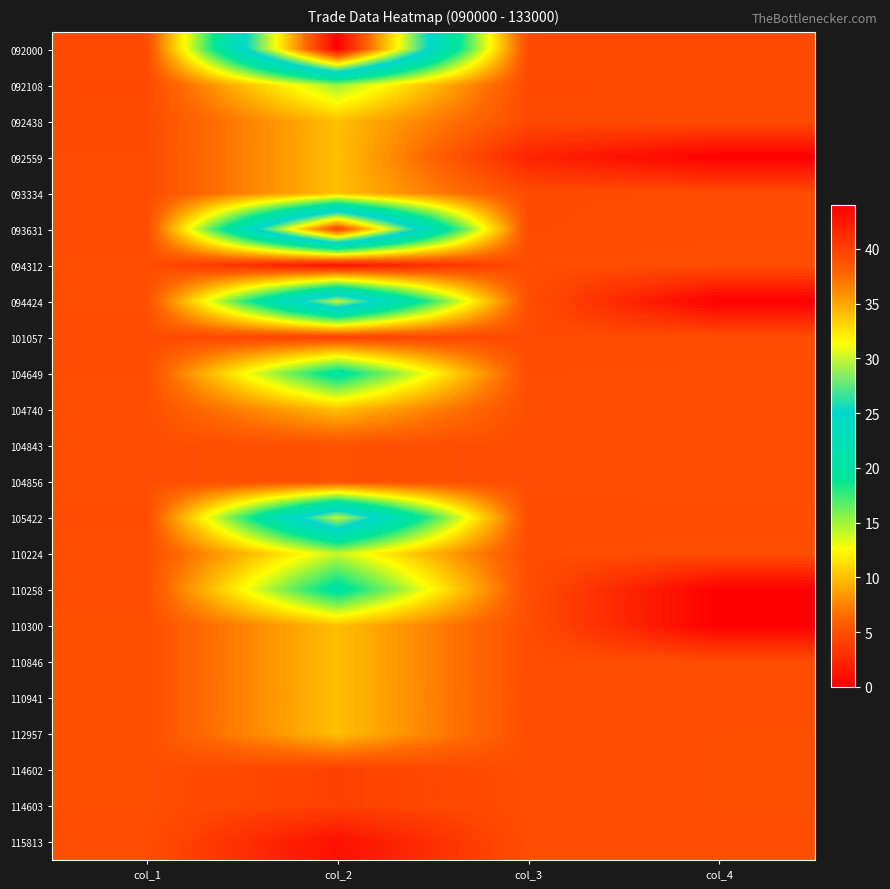

Reading right to left, extract all data points from this chart.

092000: col_4=4.7	col_3=4.7	col_2=44.0	col_1=4.7
092108: col_4=4.7	col_3=4.6	col_2=15.0	col_1=4.6
092438: col_4=4.7	col_3=4.7	col_2=10.0	col_1=4.7
092559: col_4=0.0	col_3=2.2	col_2=10.0	col_1=4.7
093334: col_4=4.7	col_3=4.7	col_2=10.0	col_1=4.7
093631: col_4=4.8	col_3=4.7	col_2=40.0	col_1=4.8
094312: col_4=4.9	col_3=4.8	col_2=1.0	col_1=4.9
094424: col_4=0.0	col_3=4.9	col_2=30.0	col_1=4.9
101057: col_4=4.8	col_3=4.7	col_2=4.0	col_1=4.8
104649: col_4=4.8	col_3=4.8	col_2=20.0	col_1=4.8
104740: col_4=4.8	col_3=4.8	col_2=10.0	col_1=4.8
104843: col_4=4.9	col_3=4.8	col_2=5.0	col_1=4.9
104856: col_4=4.9	col_3=4.8	col_2=5.0	col_1=4.9
105422: col_4=4.8	col_3=4.8	col_2=30.0	col_1=4.8
110224: col_4=4.8	col_3=4.8	col_2=14.0	col_1=4.9
110258: col_4=0.0	col_3=4.8	col_2=20.0	col_1=4.9
110300: col_4=0.0	col_3=4.9	col_2=10.0	col_1=4.9
110846: col_4=4.9	col_3=4.9	col_2=10.0	col_1=4.9
110941: col_4=4.9	col_3=4.9	col_2=10.0	col_1=4.9
112957: col_4=4.9	col_3=4.9	col_2=10.0	col_1=4.9
114602: col_4=4.9	col_3=4.9	col_2=4.0	col_1=4.9
114603: col_4=4.9	col_3=4.9	col_2=4.0	col_1=4.9
115813: col_4=4.9	col_3=4.9	col_2=1.0	col_1=4.8